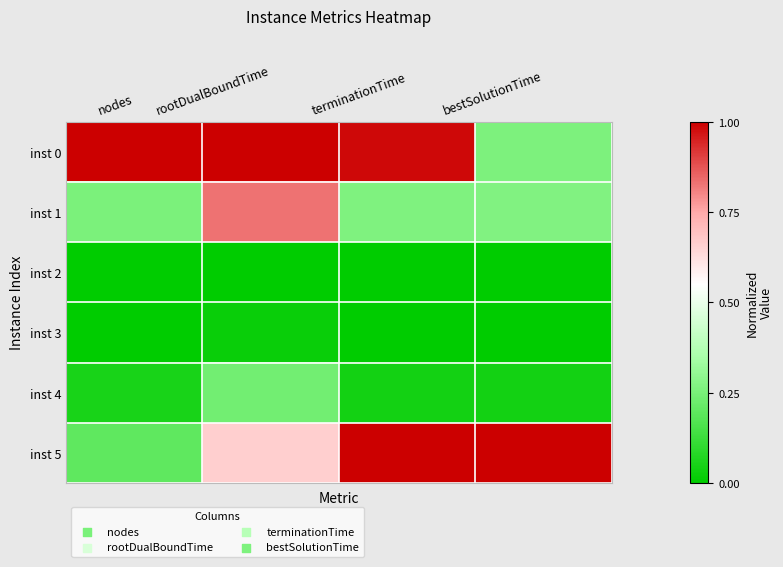

Between bestSolutionTime and terminationTime, which is larger?

terminationTime